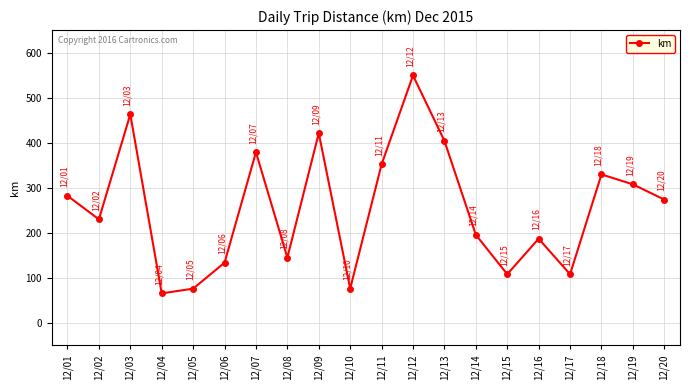

What is the value of the 2nd point from the left?

229.8